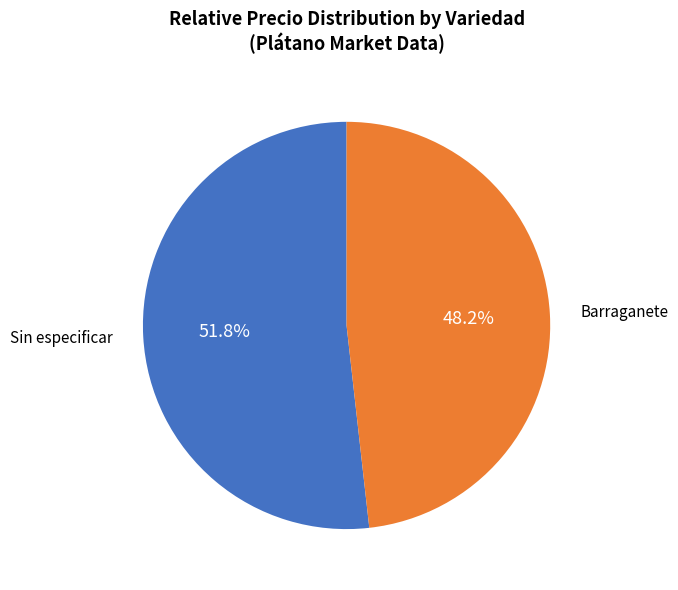

Which has a higher value, Sin especificar or Barraganete?

Sin especificar